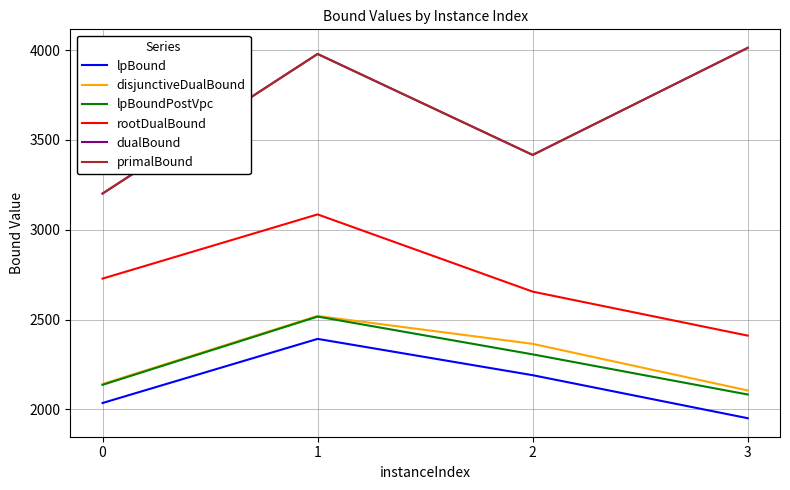

Which has a higher value, 3 or 1?

1